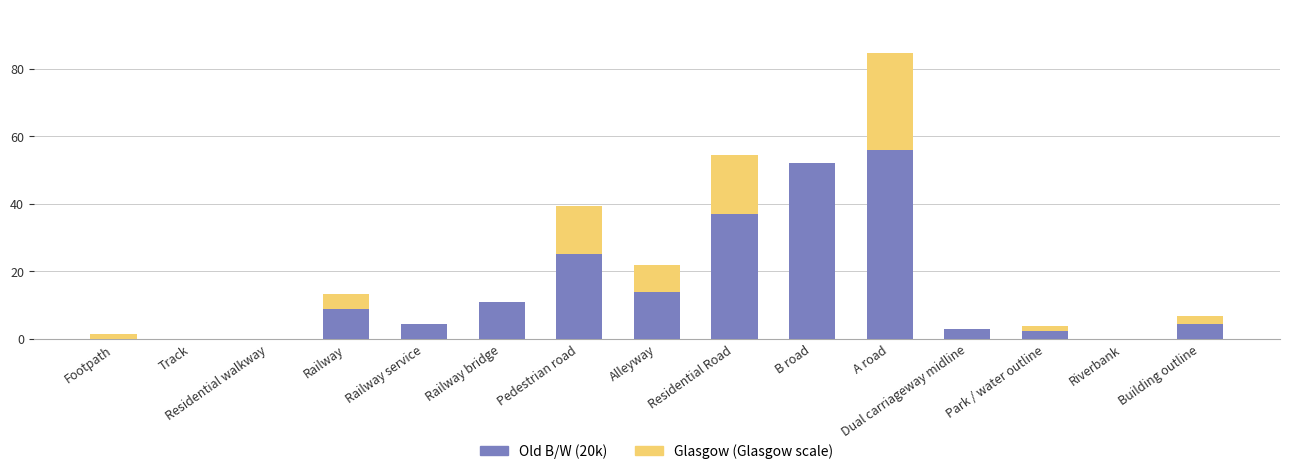

What is the sum of all Old B/W (20k) values?

218.5